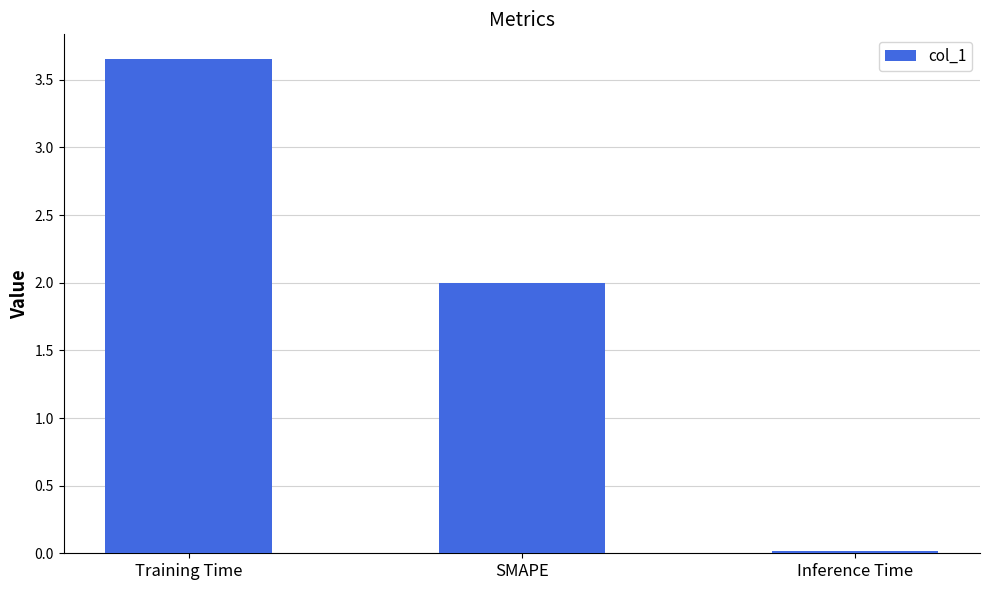

Between Inference Time and SMAPE, which is larger?

SMAPE